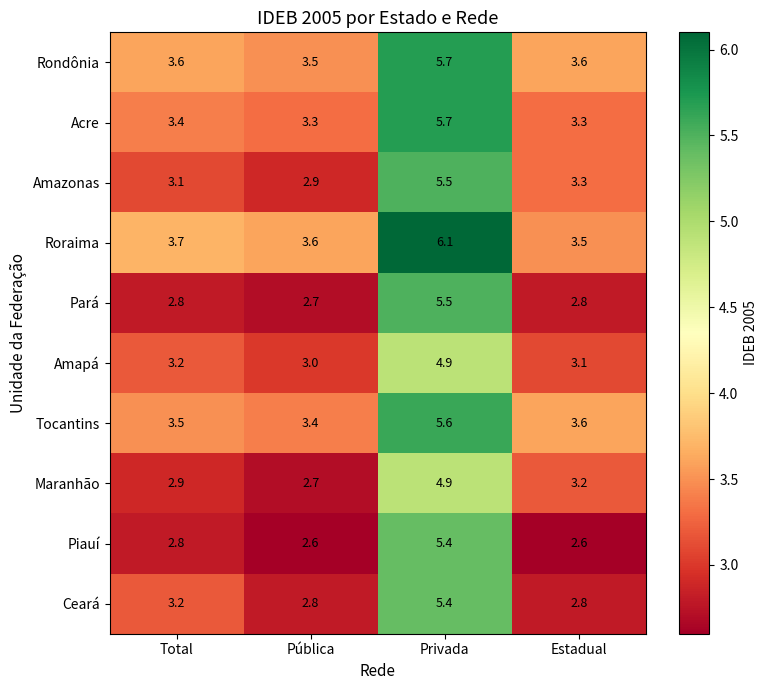

The value of Maranhão at Total is 2.9. True or false?

True